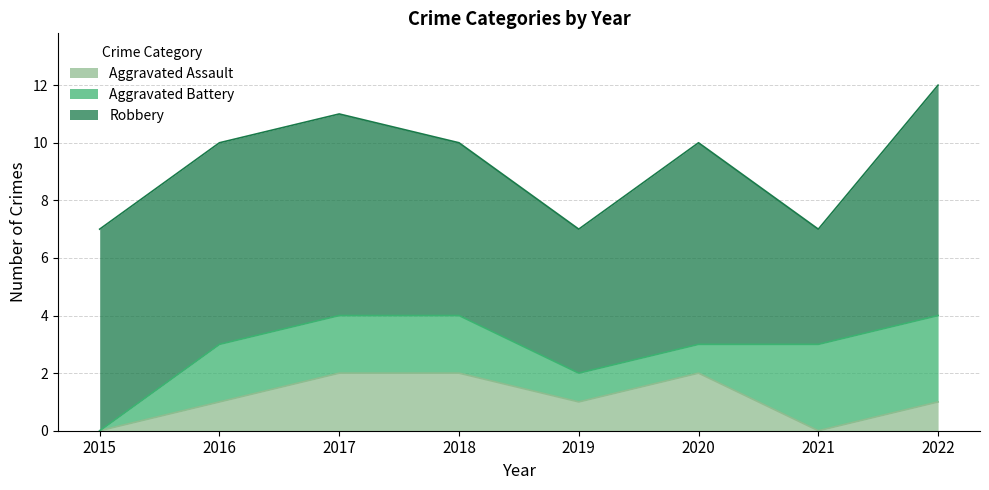

What is the difference between the highest and lowest values at 2022?

7